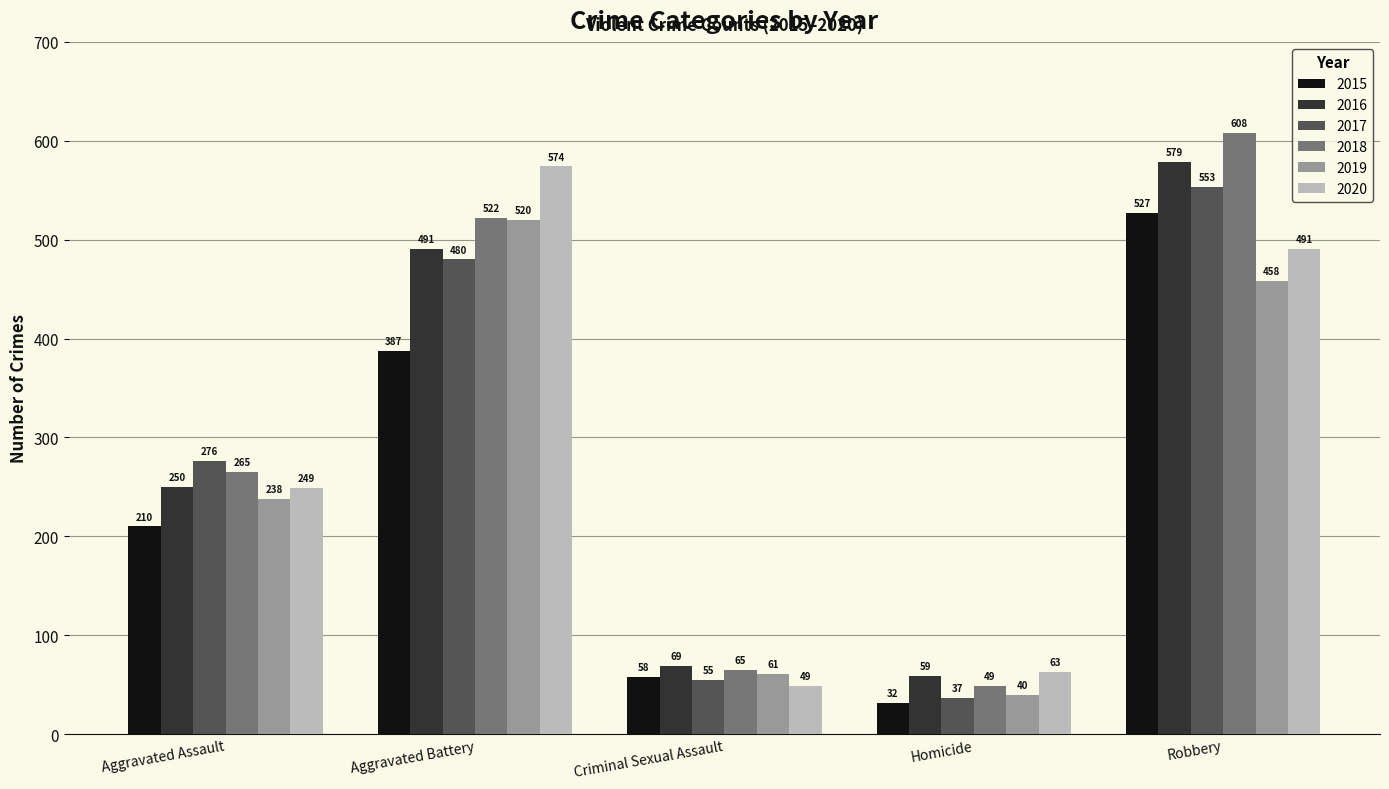

Reading left to right, transcribe all the data shown in this chart.

2015: Aggravated Assault=210	Aggravated Battery=387	Criminal Sexual Assault=58	Homicide=32	Robbery=527
2016: Aggravated Assault=250	Aggravated Battery=491	Criminal Sexual Assault=69	Homicide=59	Robbery=579
2017: Aggravated Assault=276	Aggravated Battery=480	Criminal Sexual Assault=55	Homicide=37	Robbery=553
2018: Aggravated Assault=265	Aggravated Battery=522	Criminal Sexual Assault=65	Homicide=49	Robbery=608
2019: Aggravated Assault=238	Aggravated Battery=520	Criminal Sexual Assault=61	Homicide=40	Robbery=458
2020: Aggravated Assault=249	Aggravated Battery=574	Criminal Sexual Assault=49	Homicide=63	Robbery=491